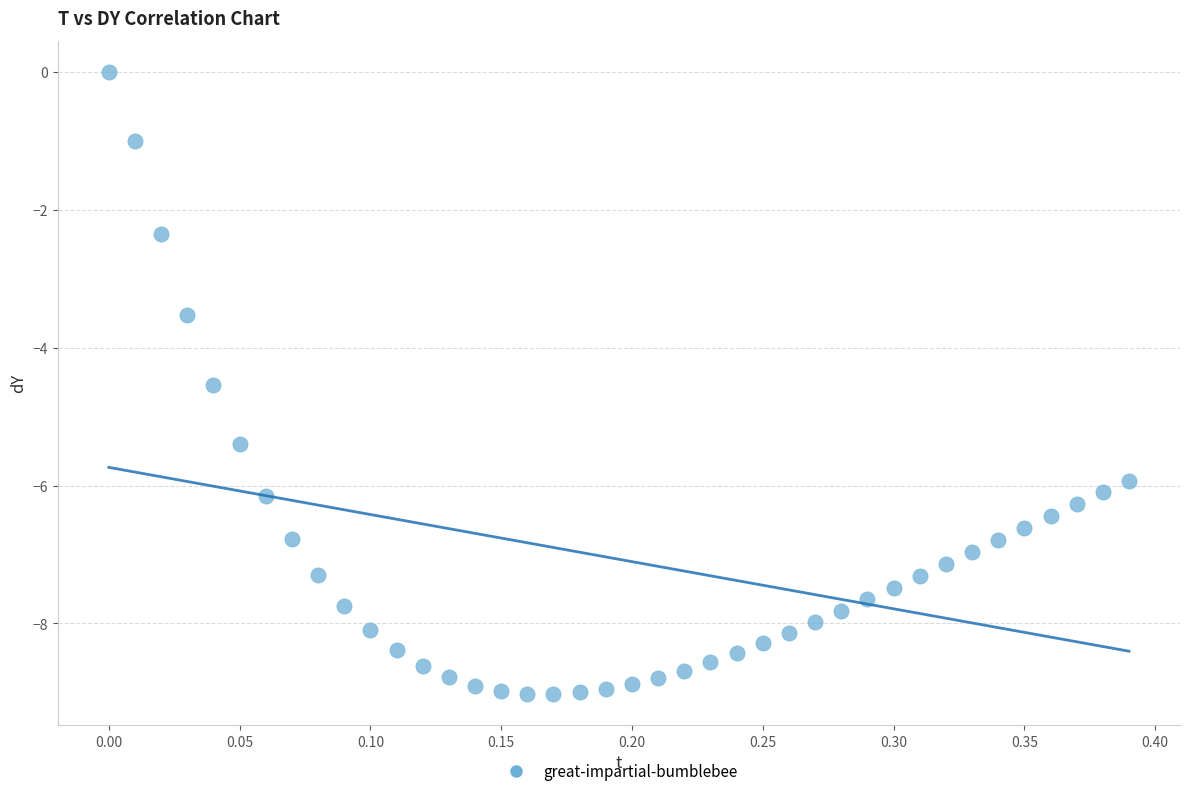

What is the range of X values (max minus min)?

0.4